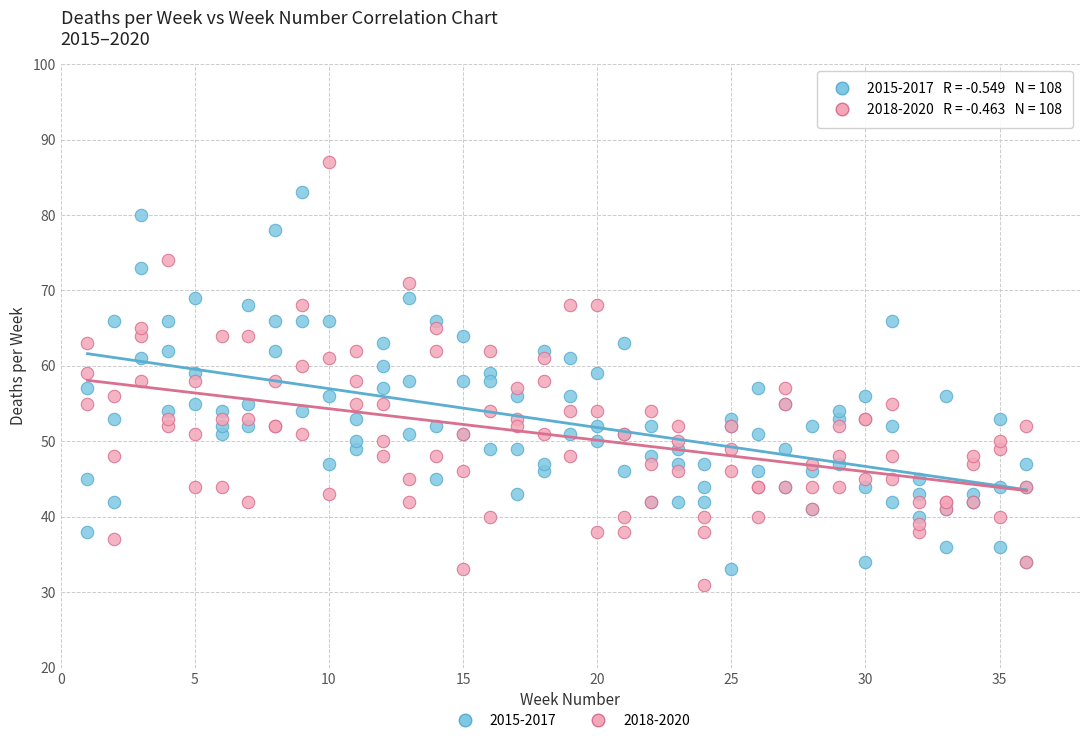

Which series reaches the maximum Y coordinate?

2018-2020